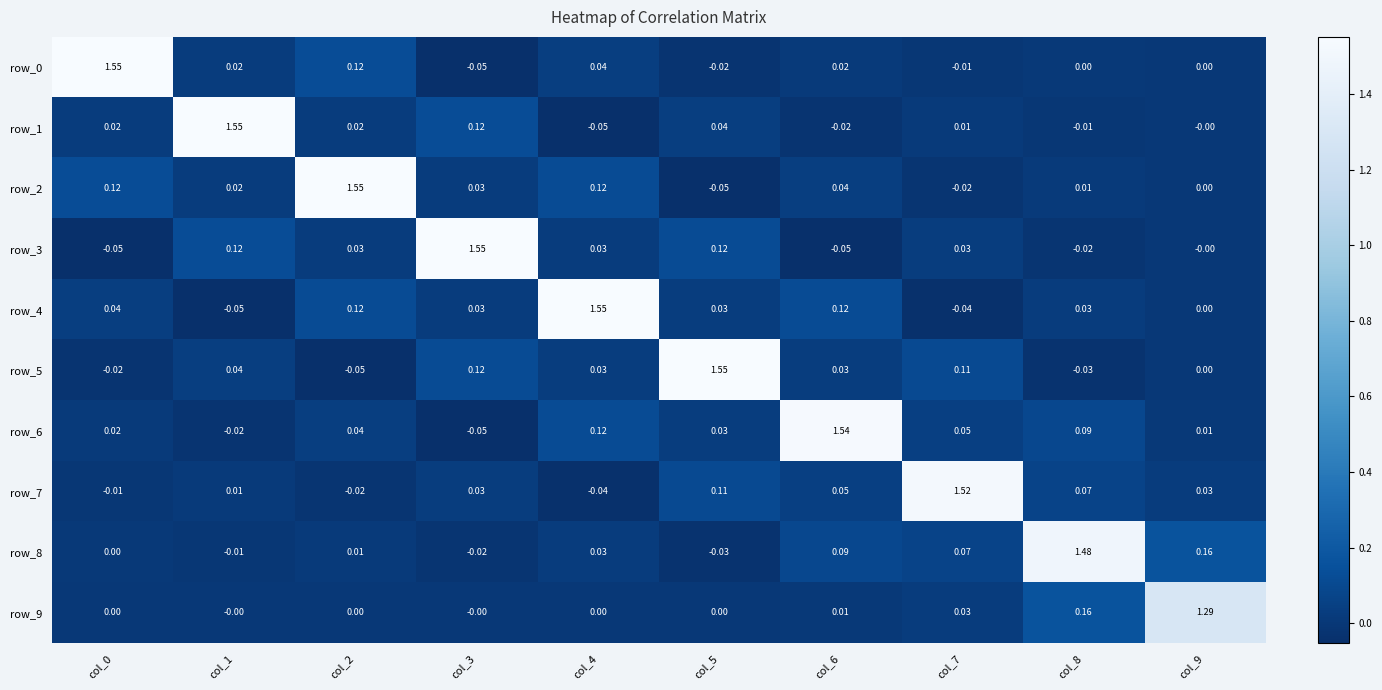

At which label does row_6 first exceed 0?

col_0